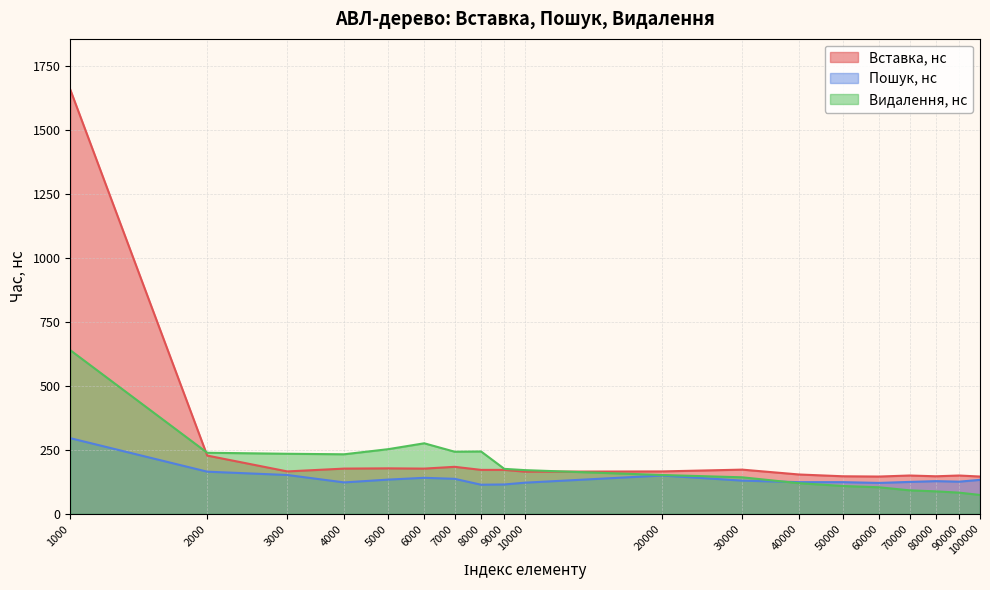

What is the sum of the Вставка, нс values at 3000 and 2000?

394